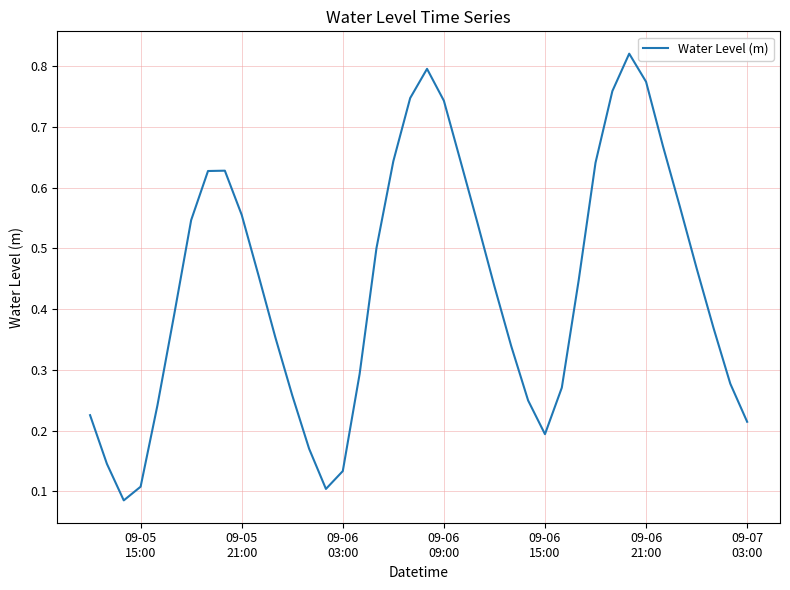

What is the smallest value displayed?

0.1